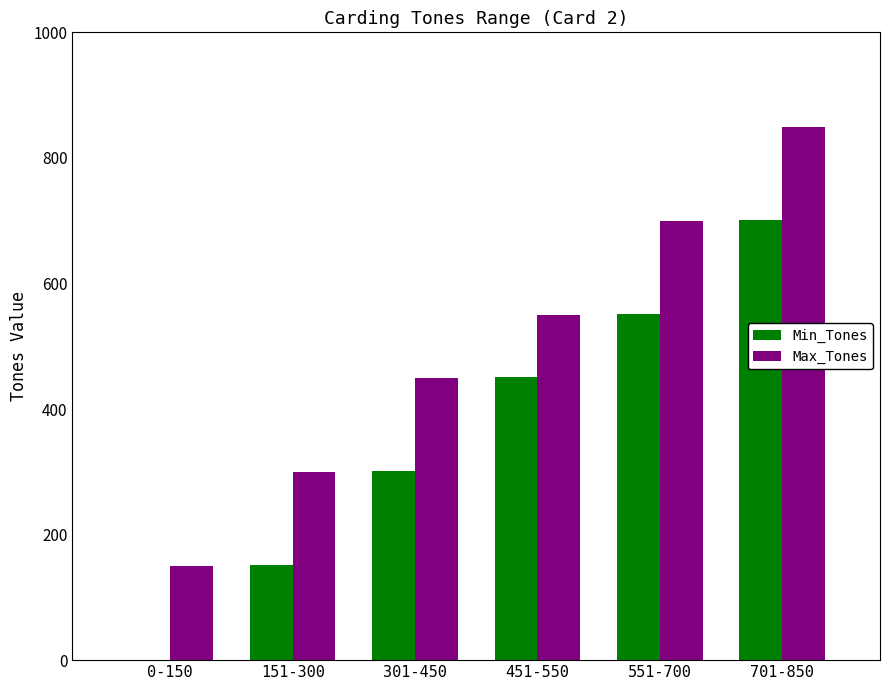

At which label is Min_Tones closest to 350?

301-450